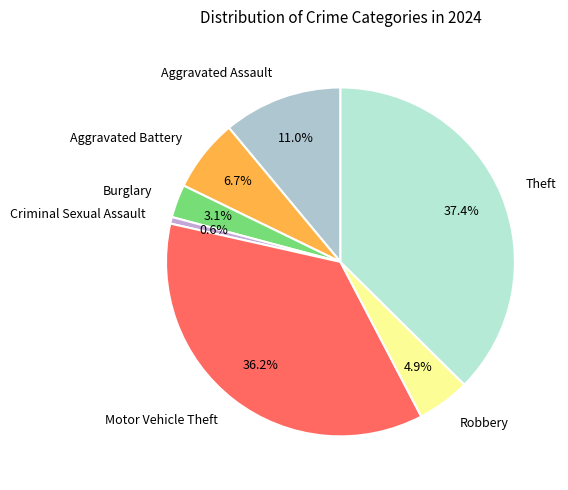

What portion of the pie excludes Theft?

62.6%